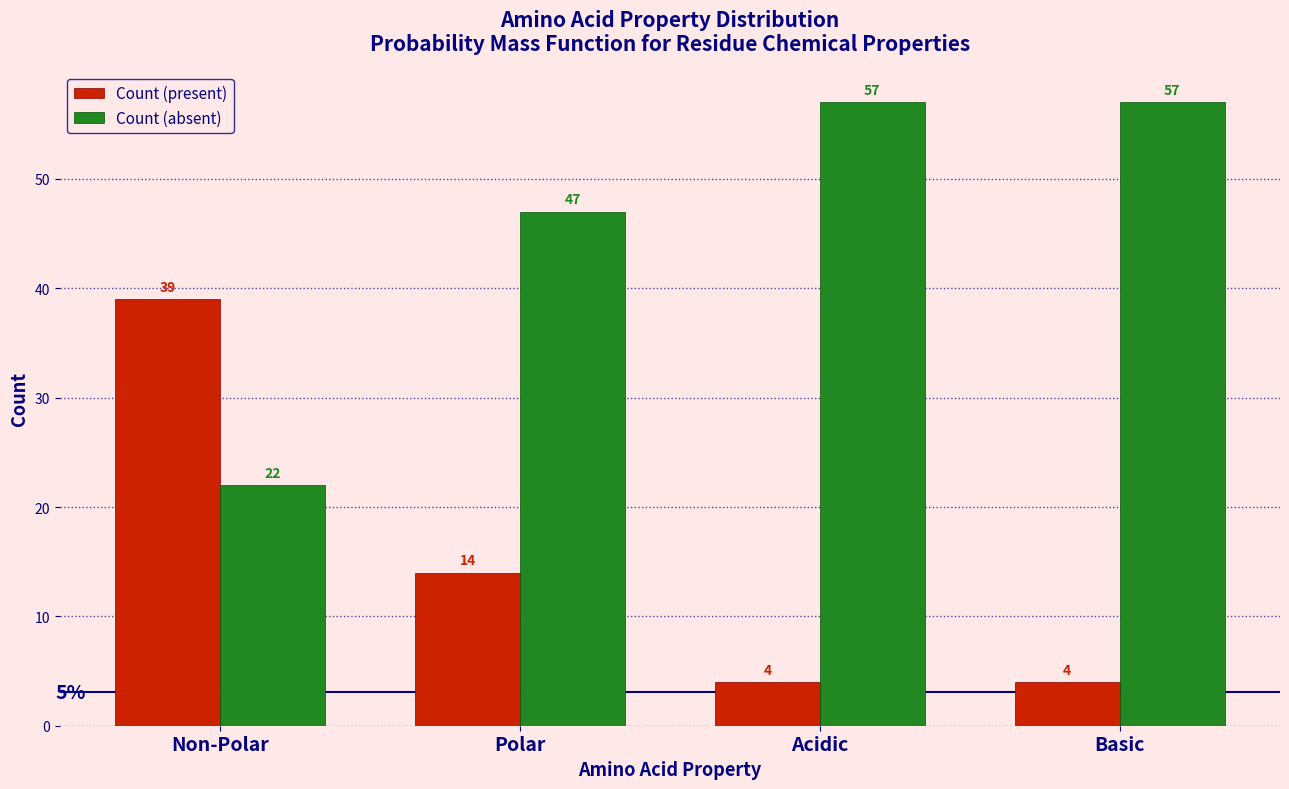

Reading left to right, transcribe all the data shown in this chart.

Count (present): 39	14	4	4
Count (absent): 22	47	57	57